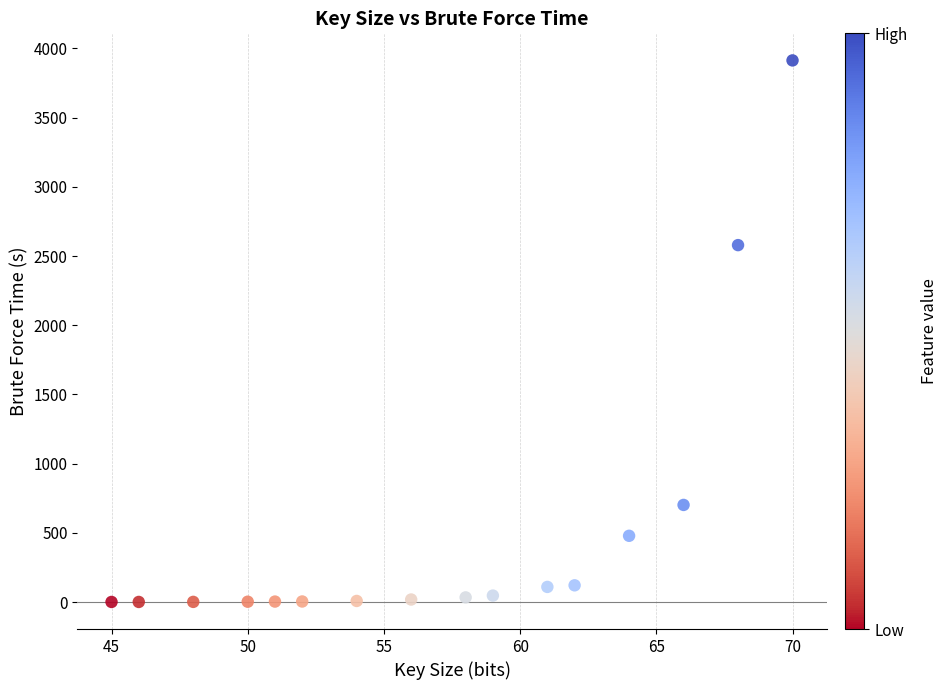

What is the range of Y values (max minus min)?

3912.9